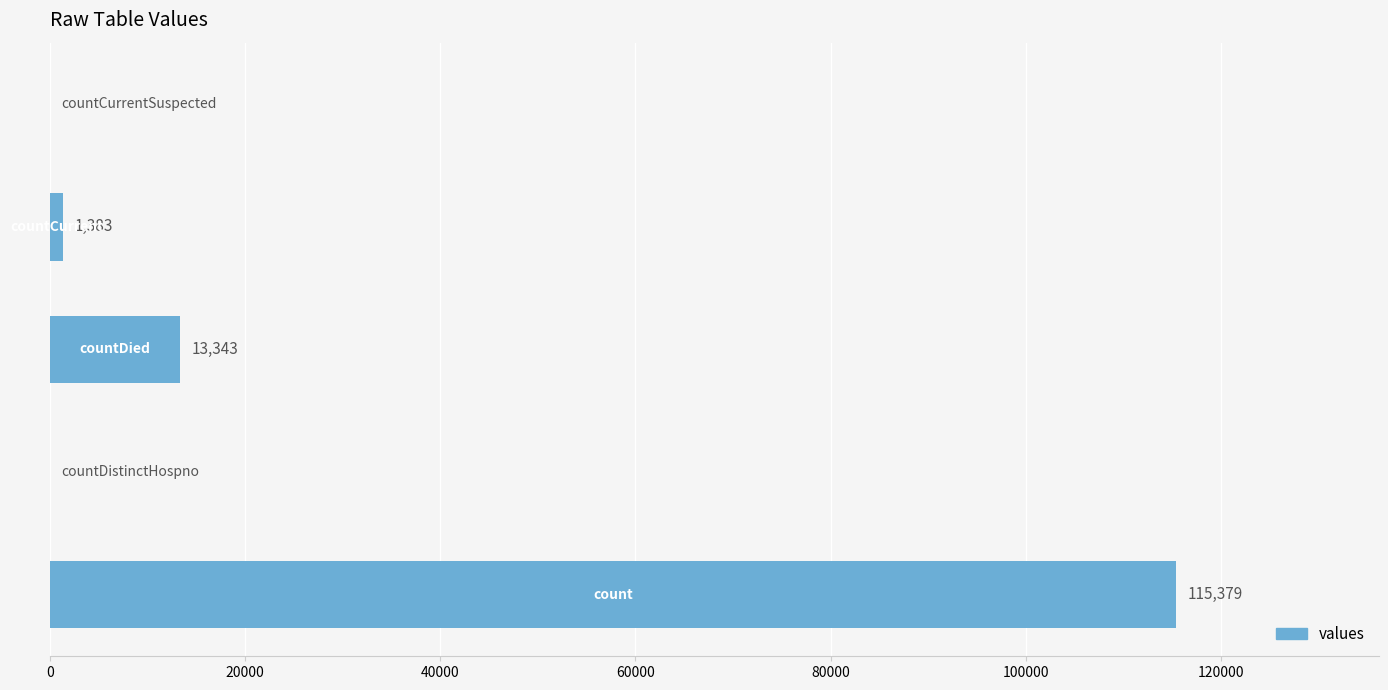

What is the sum of all values?

130105